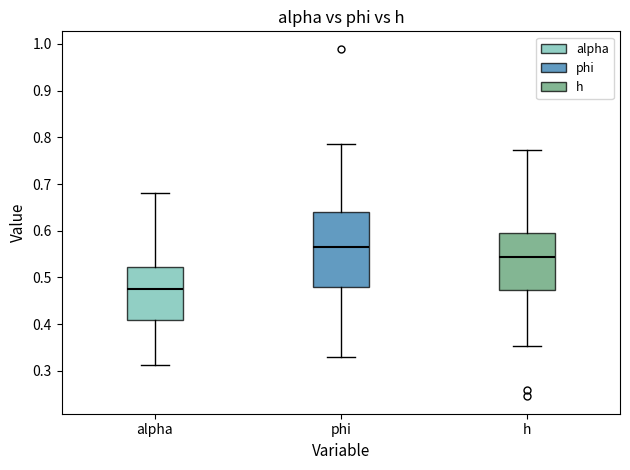

Comparing the boxes themselves (not the whiskers), which one is the tallest?

phi